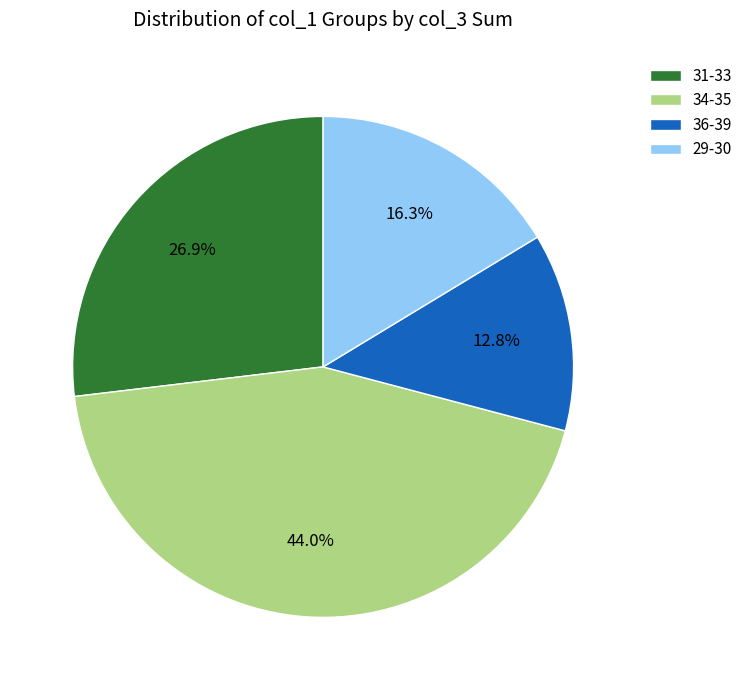

Approximately how many times larger is the value at 29-30 compared to 34-35?

0.4